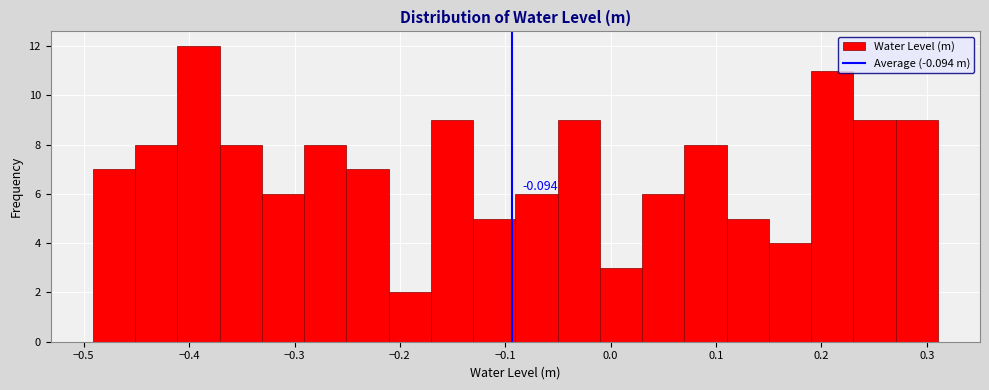

Over which range of the x-axis is the bar tallest?

-0.41 to -0.37